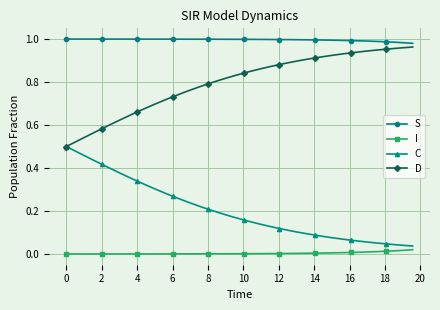

Which series has the largest total across all categories?

S